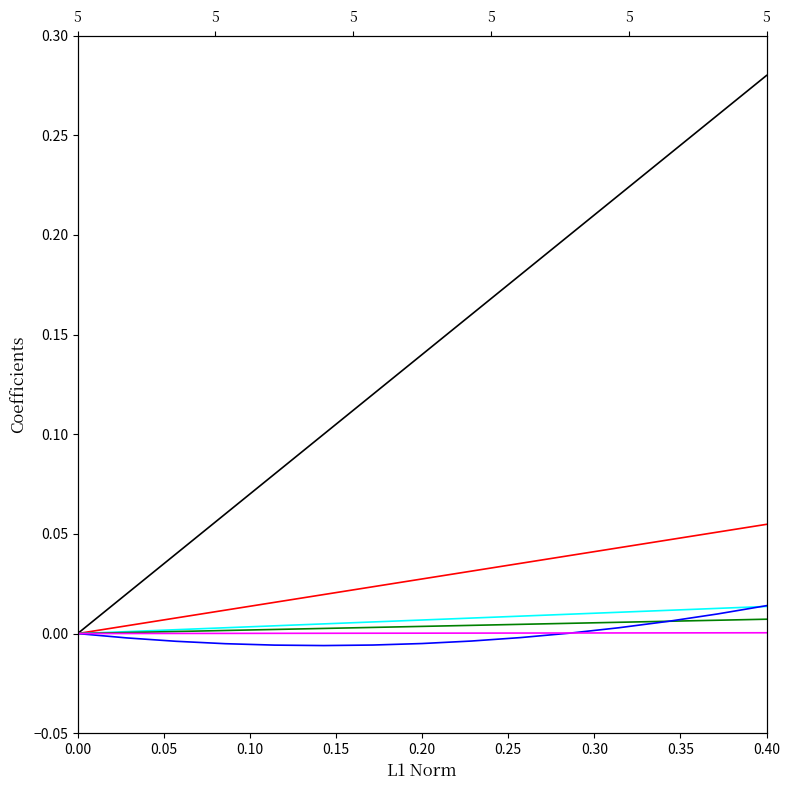

The col_2 series shows 0.4 at 10. True or false?

False